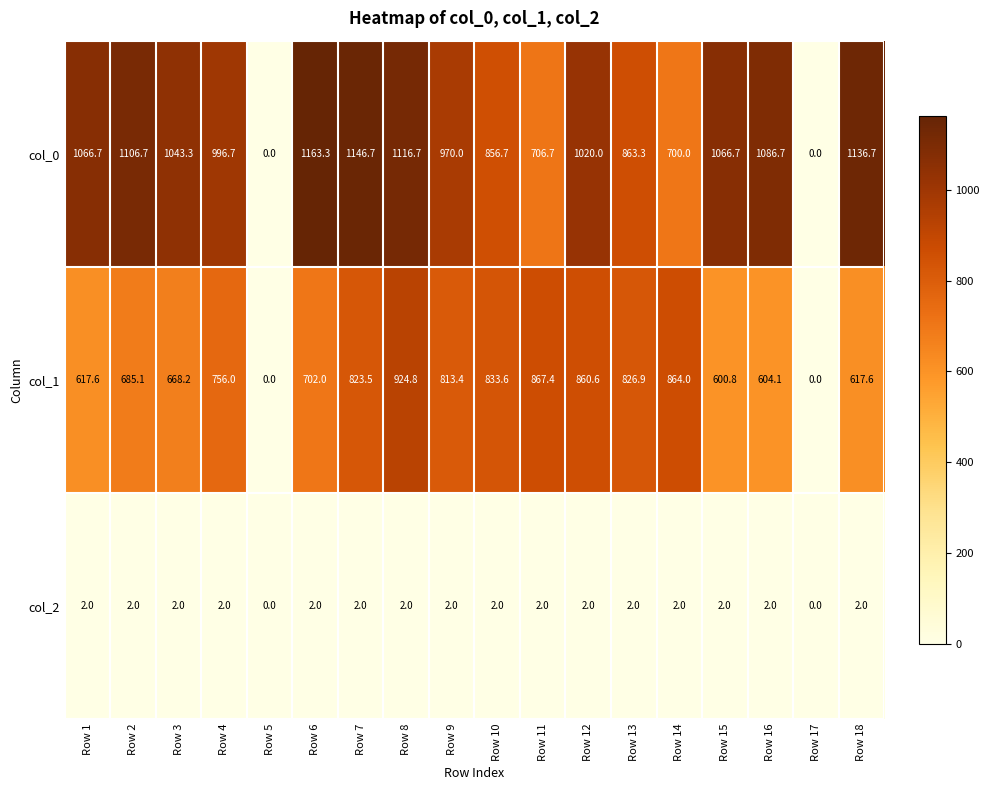

How many distinct data groups are displayed?

3